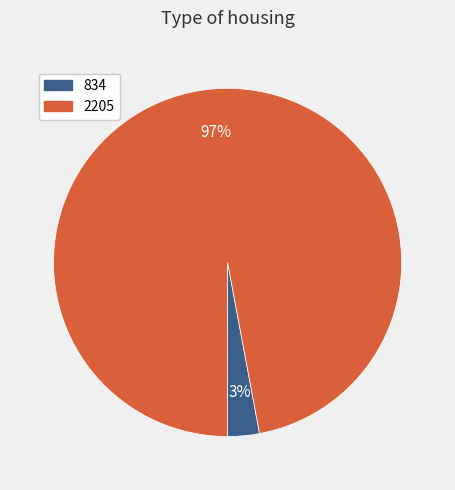

Count the number of slices in the pie.

2